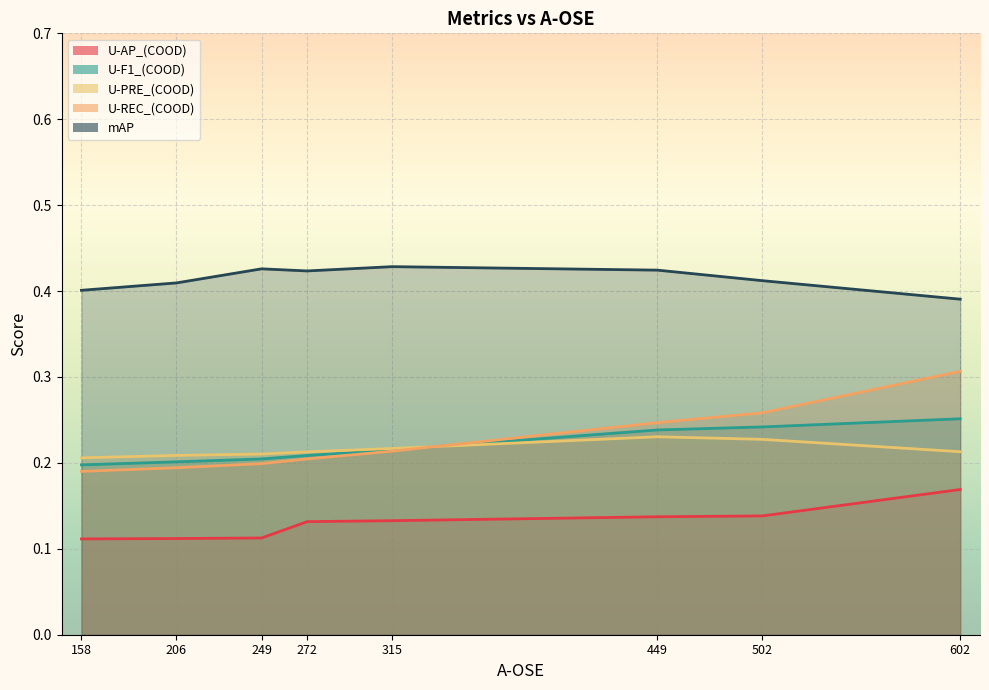

True or false: U-REC_(COOD) has more than 1 interior local peaks.

False